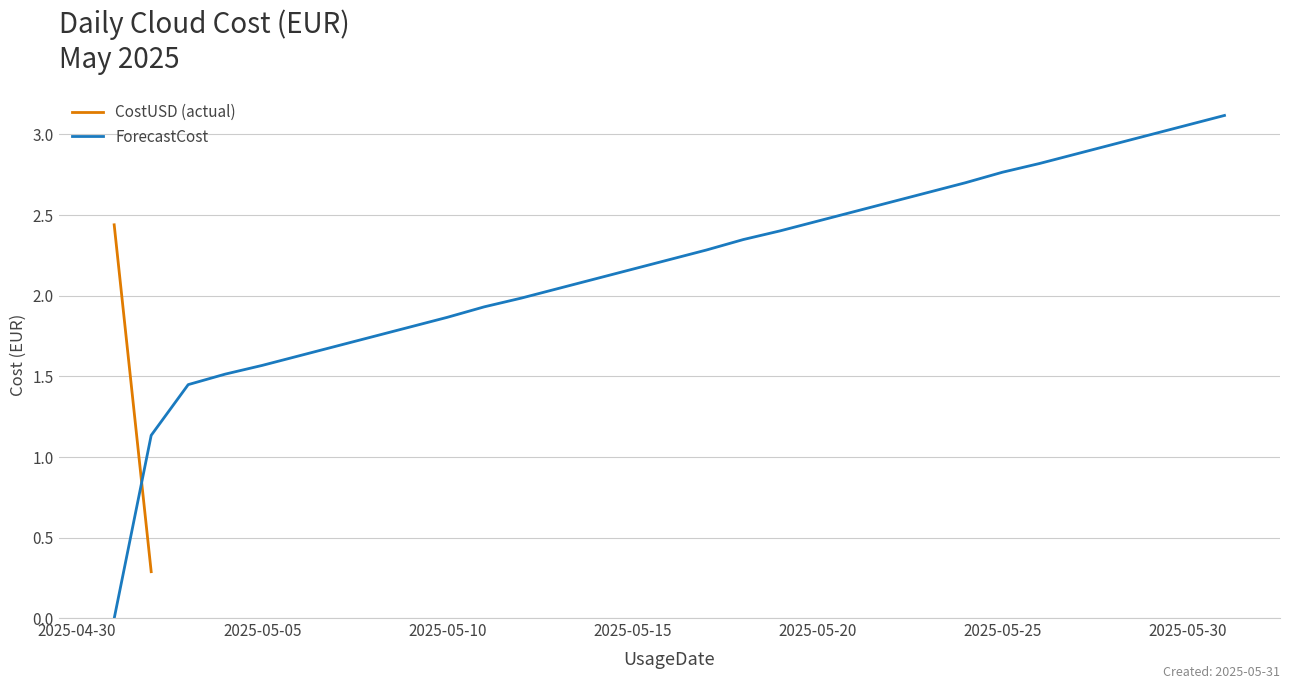

True or false: the data has more than 0 interior local peaks.

False